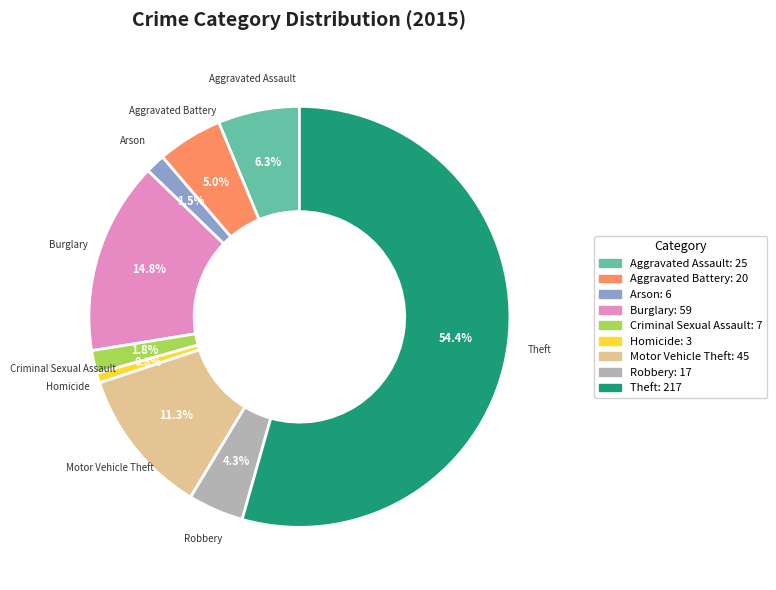

Which has a higher value, Arson or Burglary?

Burglary